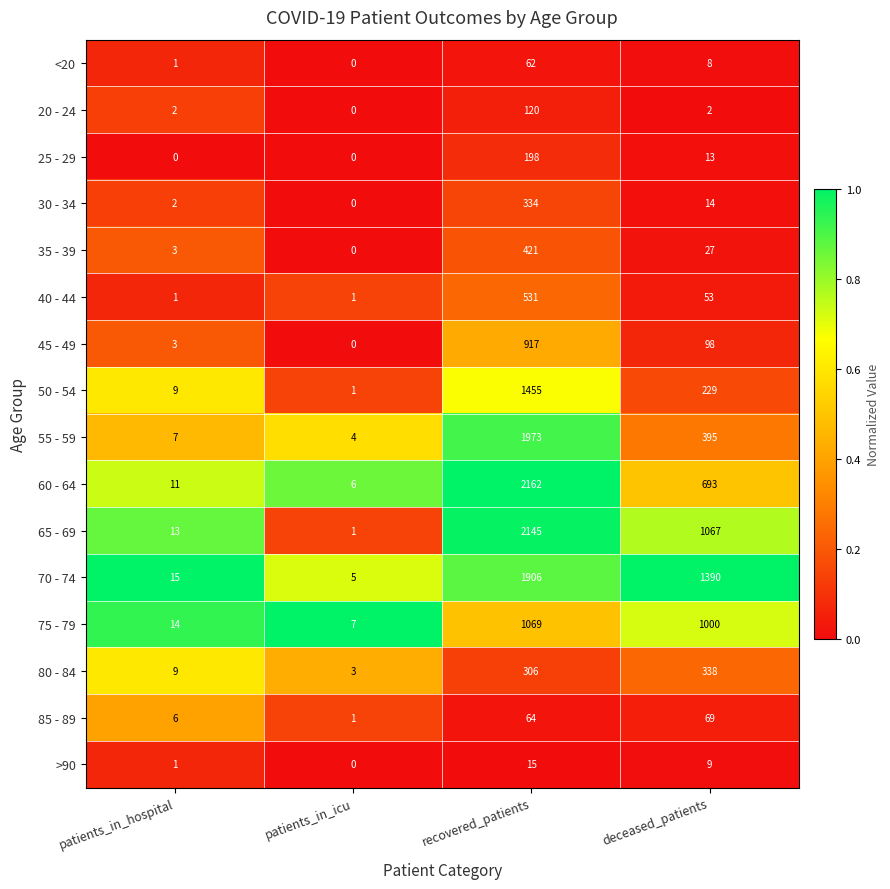

What is the maximum value shown in the chart?

2162